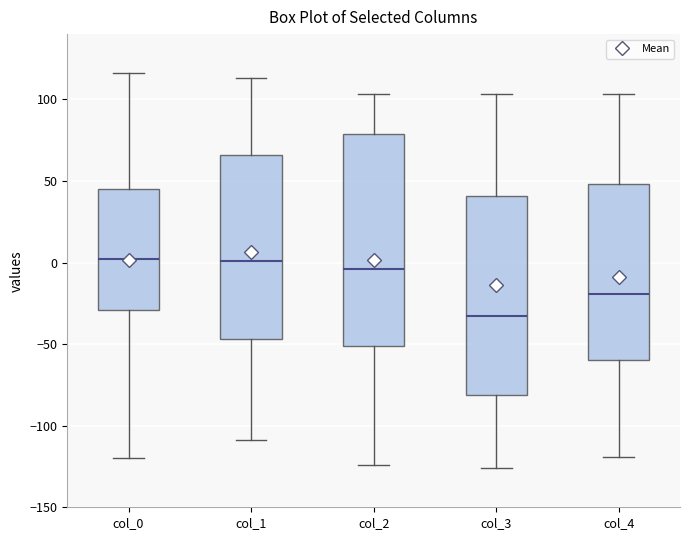

Where does the upper whisker of the box for col_1 end on the y-axis? The values are not printed on the chart, so give them approximately, as read against the axis.

115